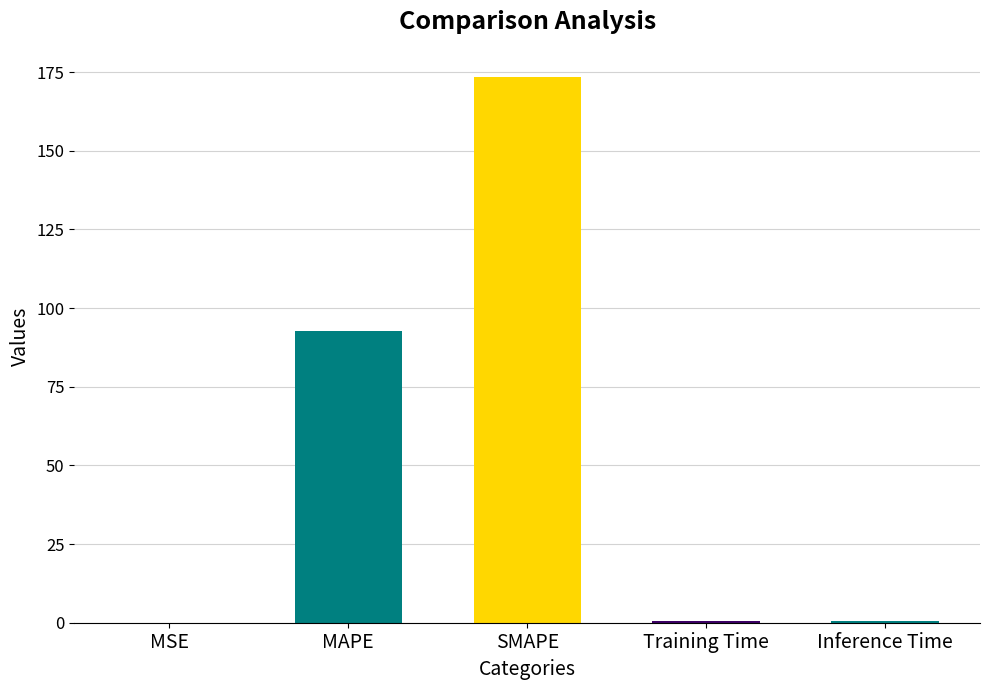

Is it true that the value at MAPE is 92.9?

True